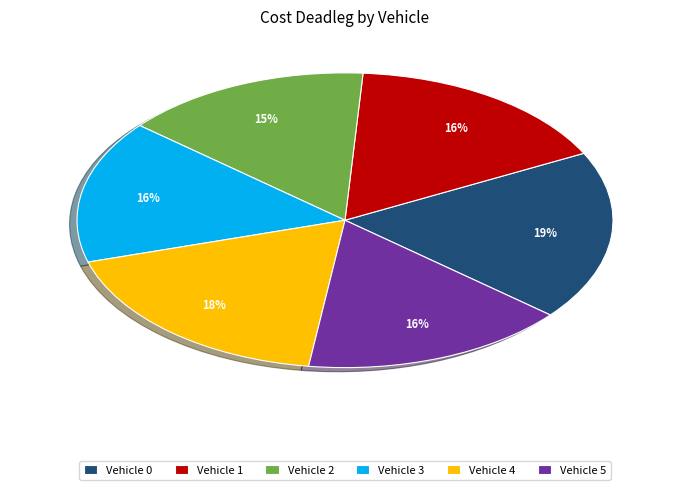

Count the number of slices in the pie.

6